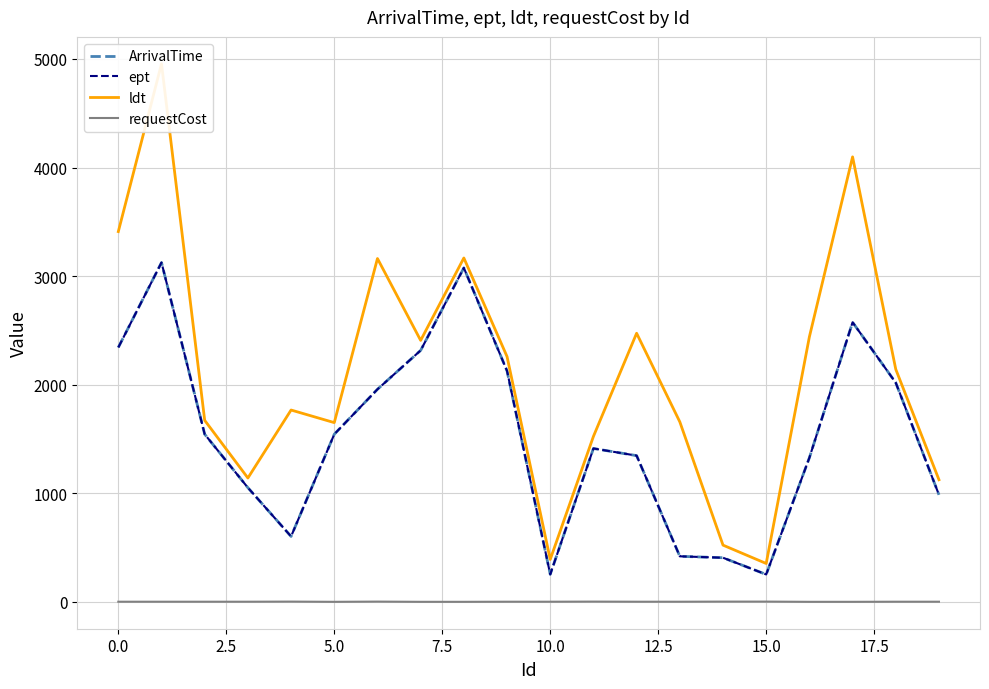

Does the chart display data point markers on the line(s)?

No